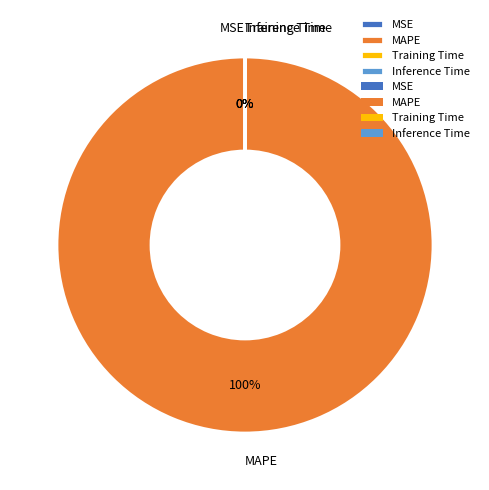

To the nearest percent, what is the average slice percentage?

25%